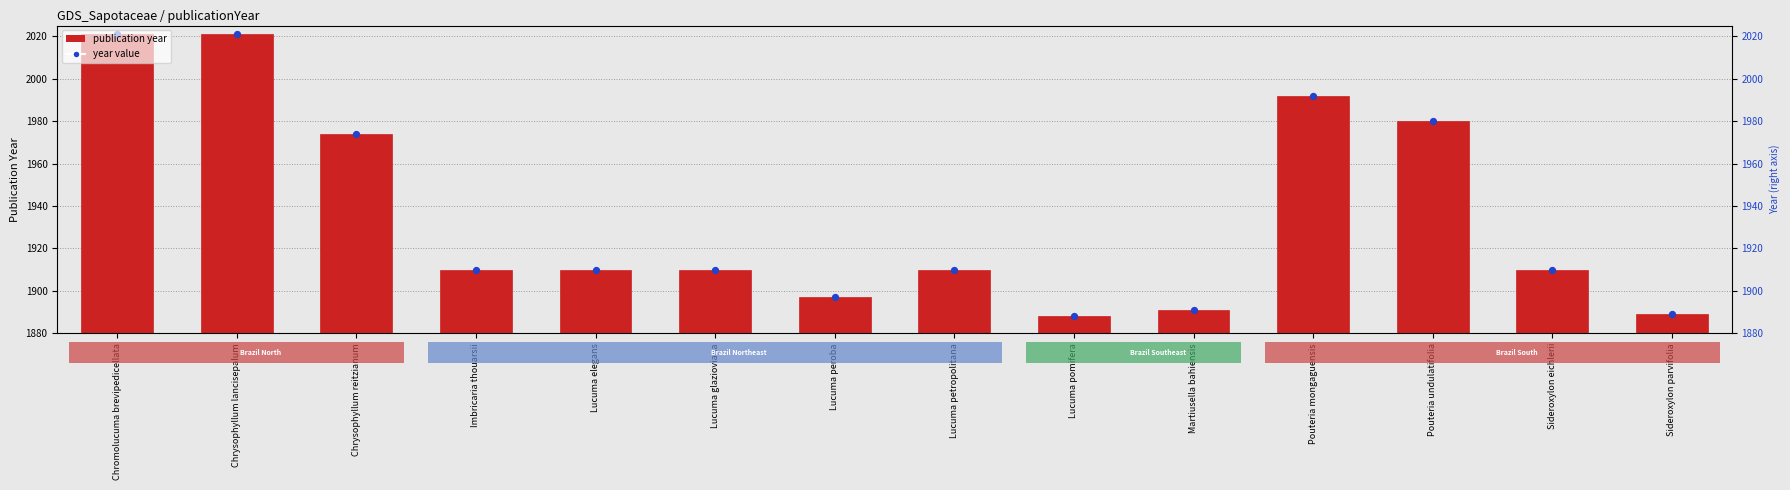

Which series has the largest total across all categories?

publication year